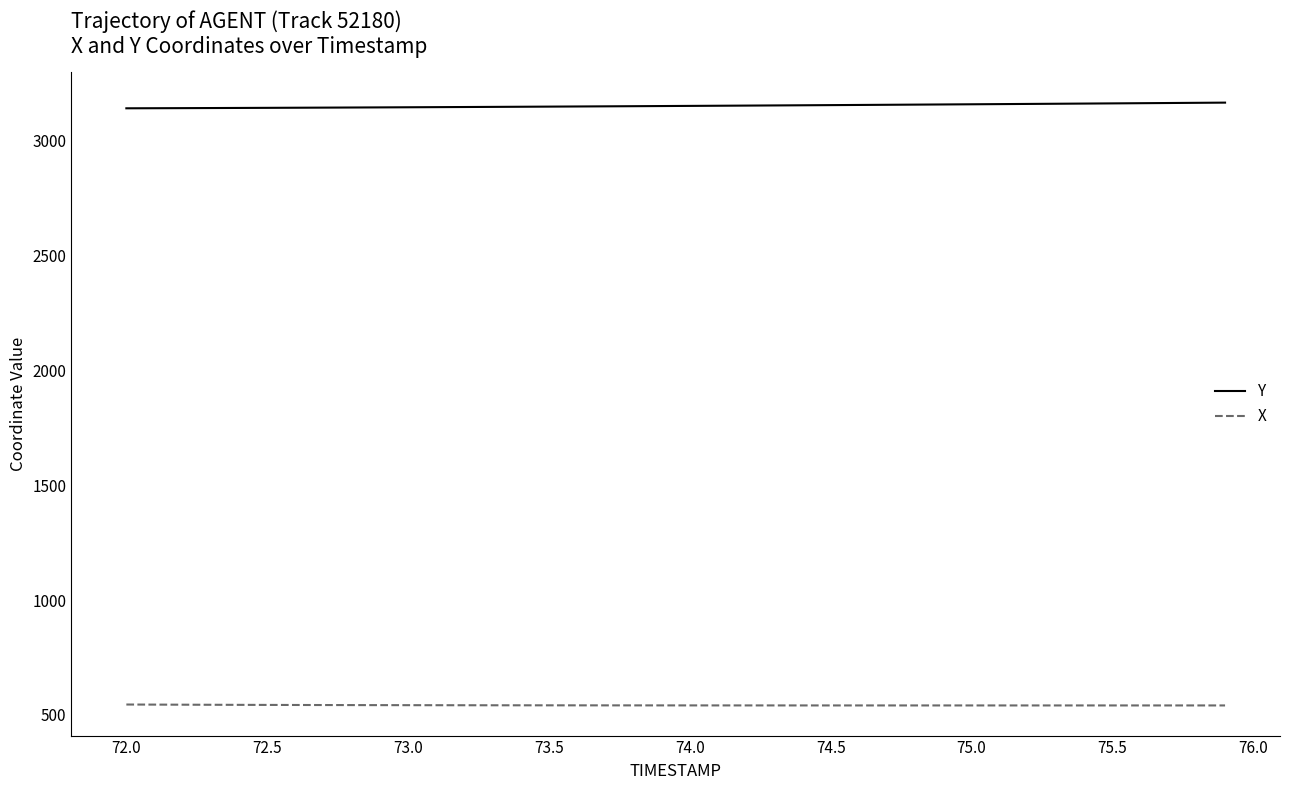

What is the average value of the Y series?

3151.1